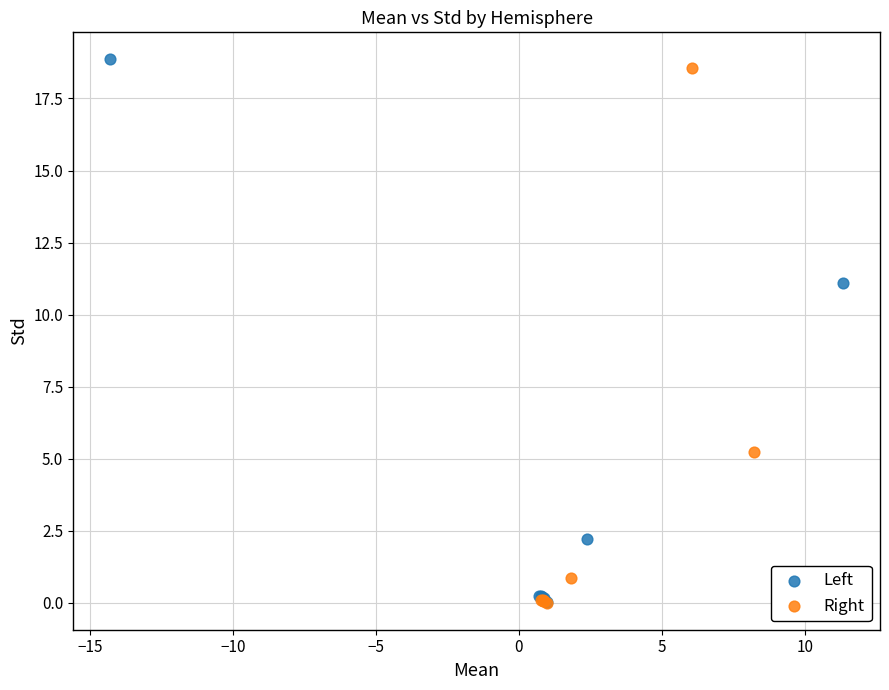

Which series has the largest Y range (max minus min)?

Left